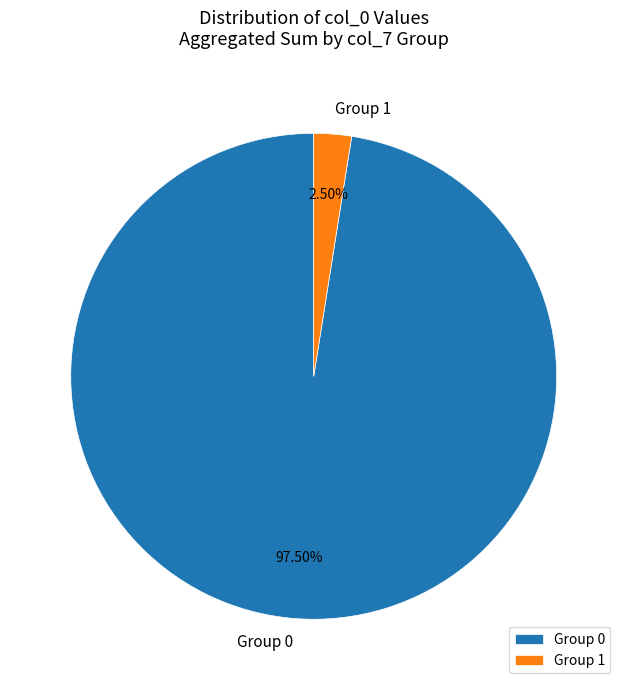

To the nearest percent, what is the average slice percentage?

50%